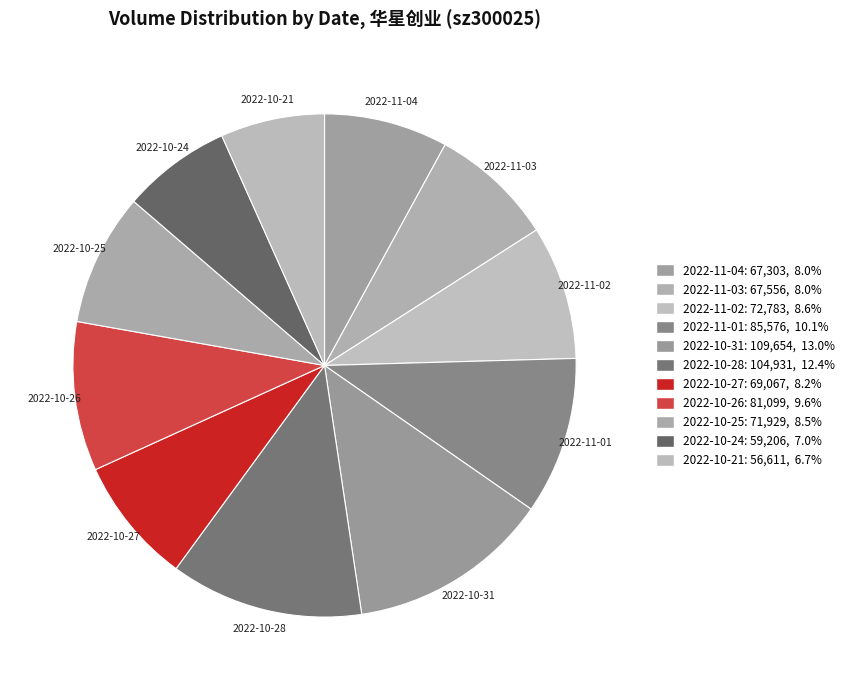

The 2022-11-02 slice represents 1% of the pie. True or false?

False